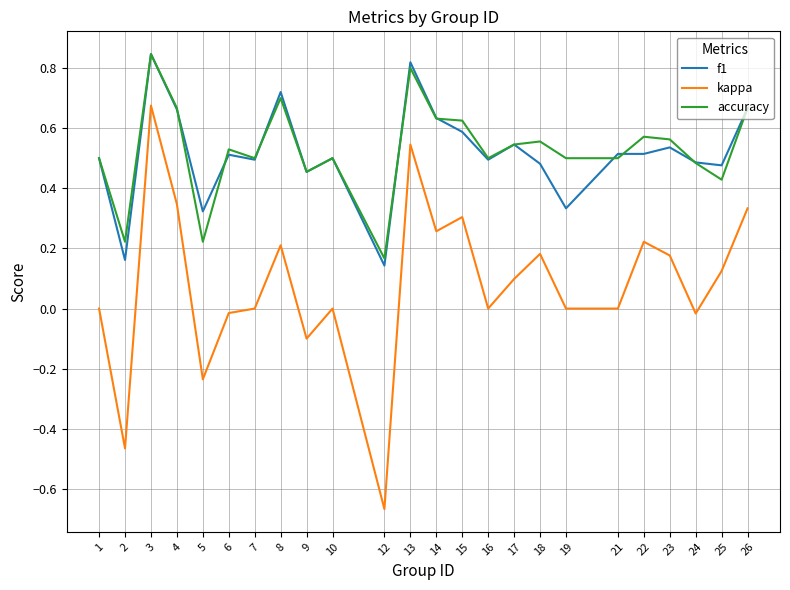

What is the total value across all series at 17?

1.2